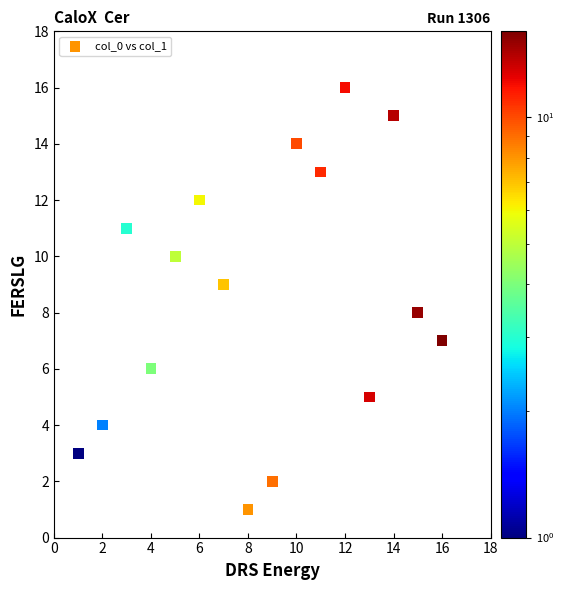

What is the range of X values (max minus min)?

15